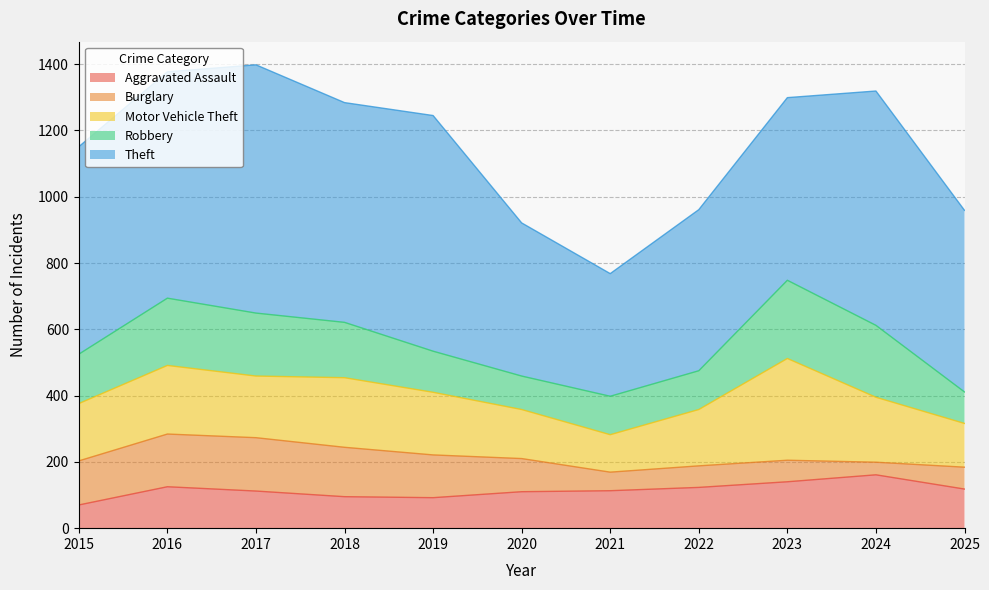

In Burglary, how many points are lower than both neighbors (excluding endpoints)?

2